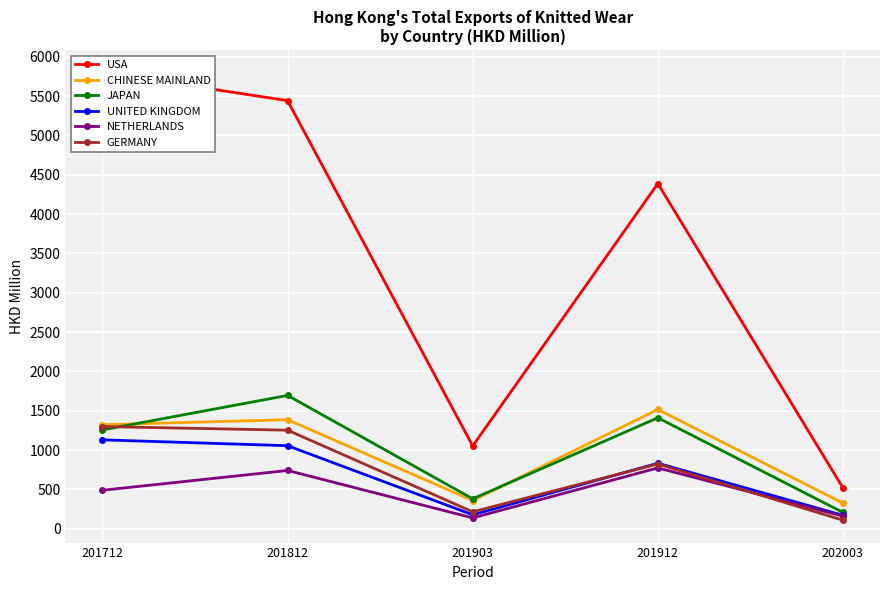

Read the USA value at 201812.

5443.1